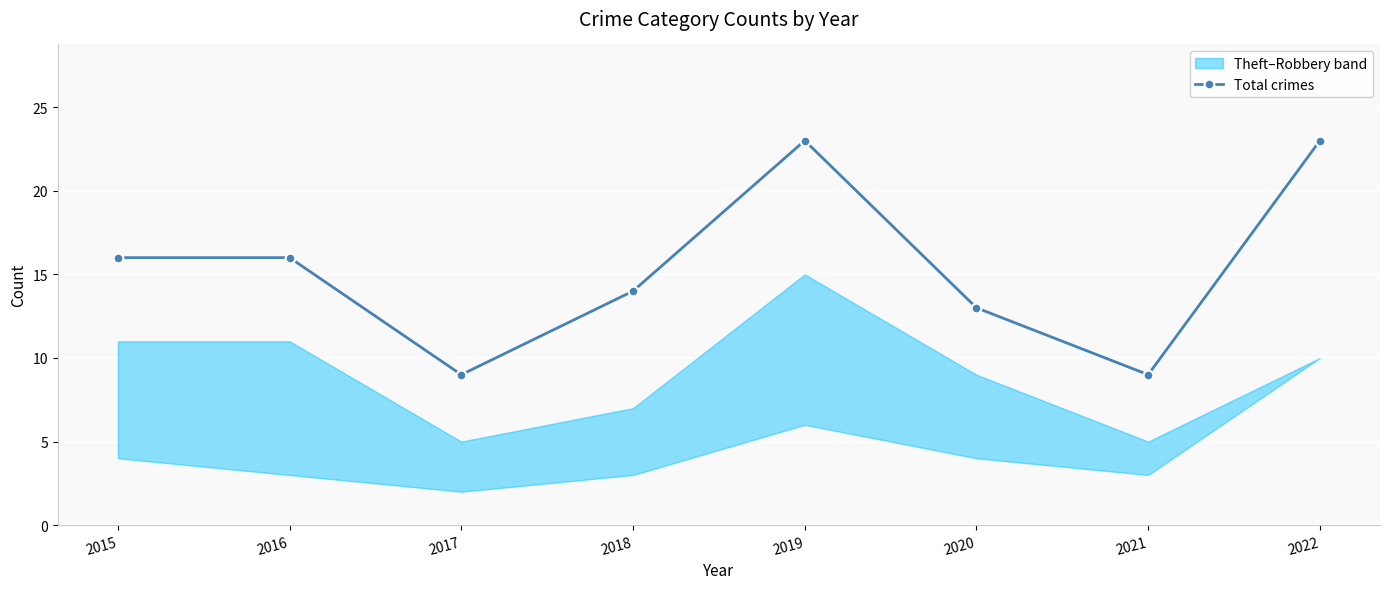

List the labels in order of value, smallest first.

2017, 2021, 2020, 2018, 2015, 2016, 2019, 2022